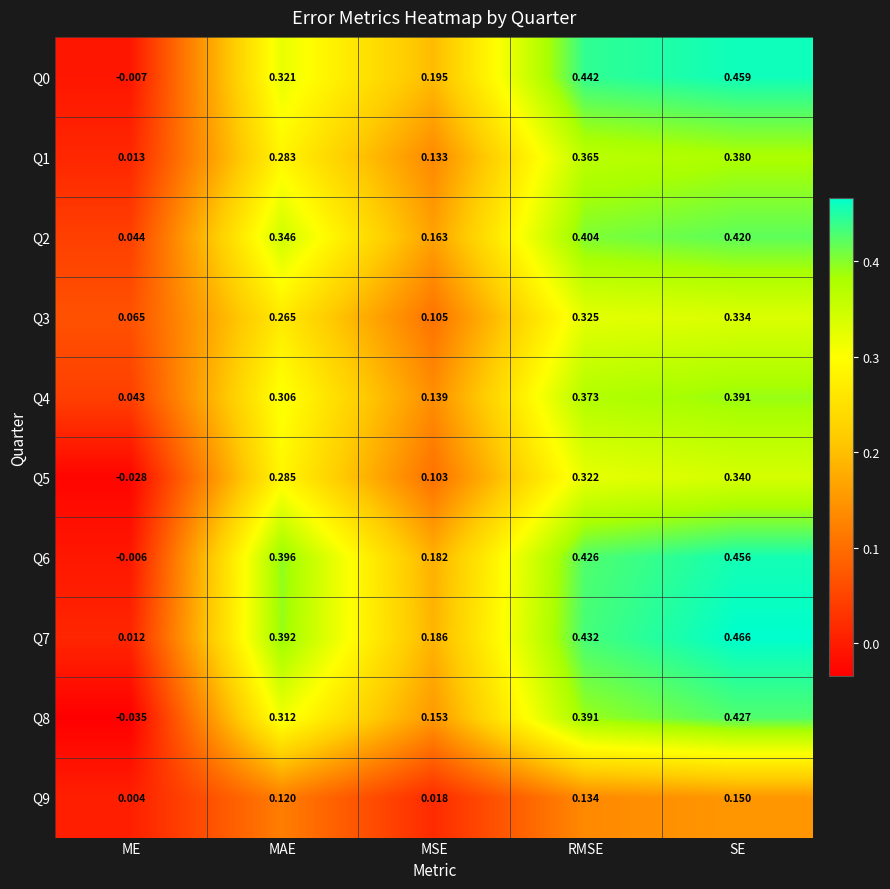

How many categories are shown in the chart?

5